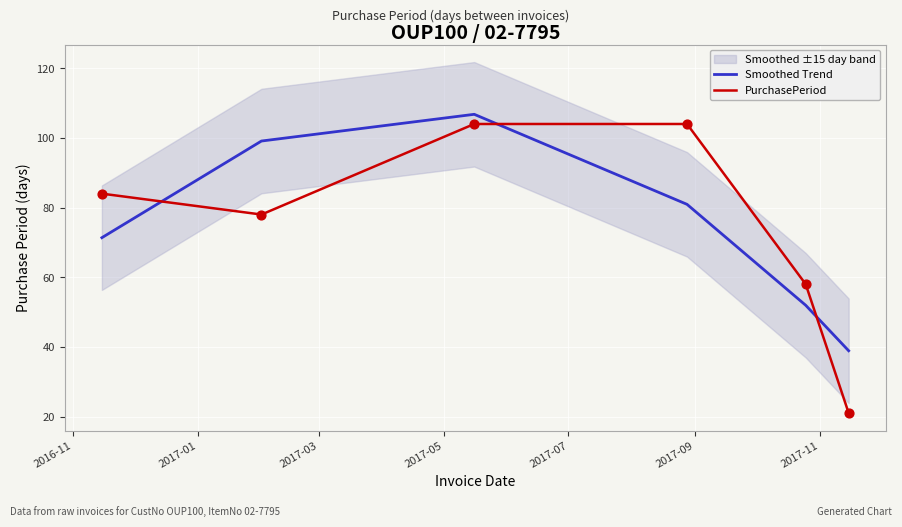

What is the lowest value of the Smoothed Trend series?

38.9